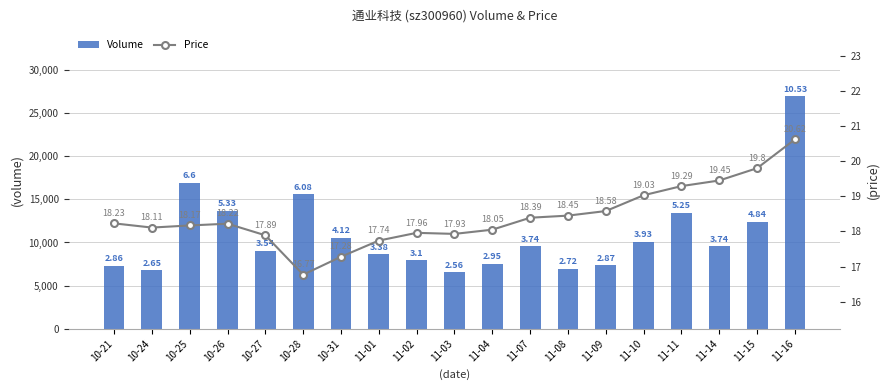

The Price series shows 18.1 at 10-24. True or false?

True